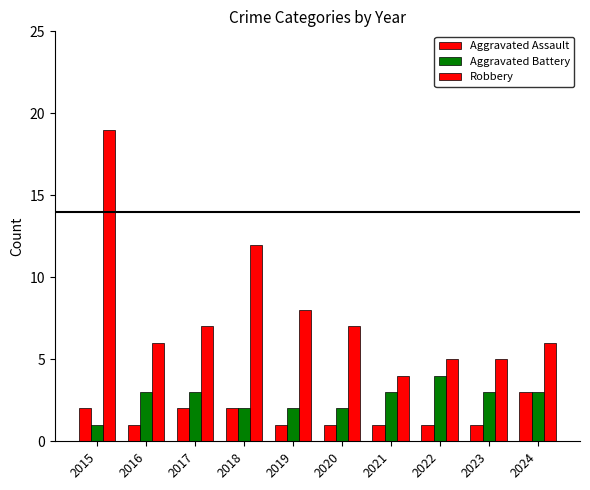

How many bars are there in each group?

3